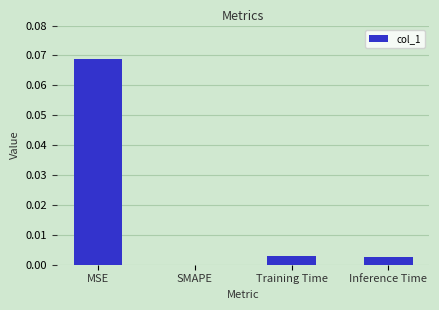

At which category does the chart reach its peak across all series?

MSE